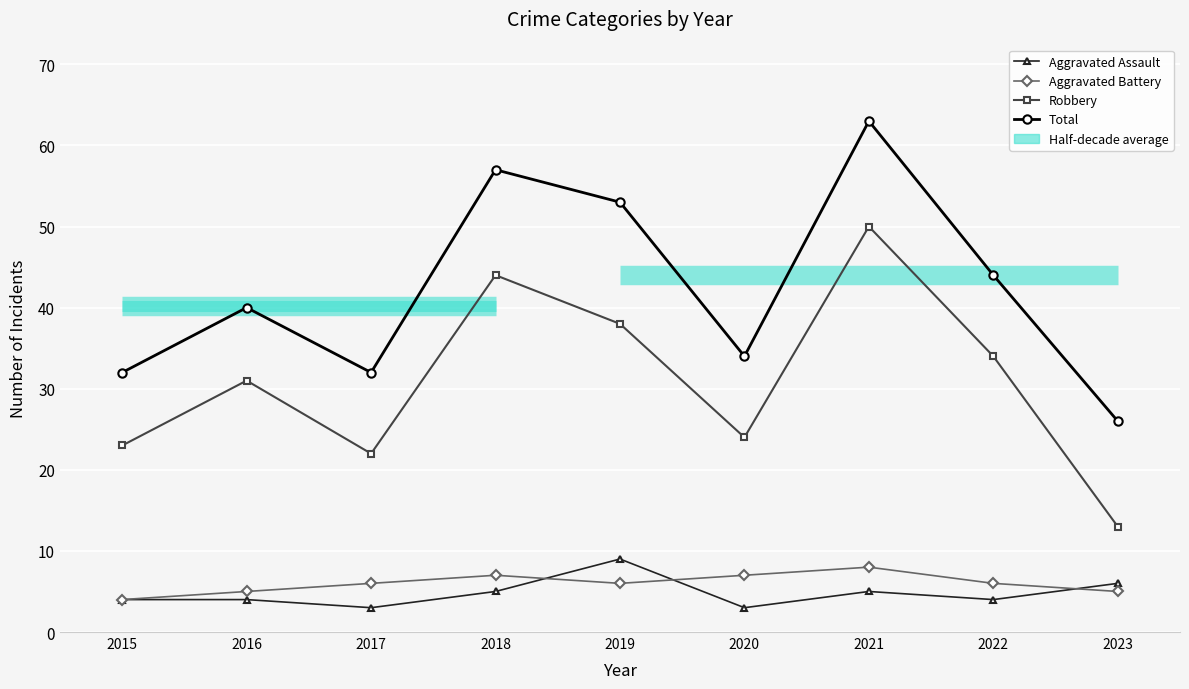

List the series in order of their peak value, lowest first.

Aggravated Battery, Aggravated Assault, Robbery, Total